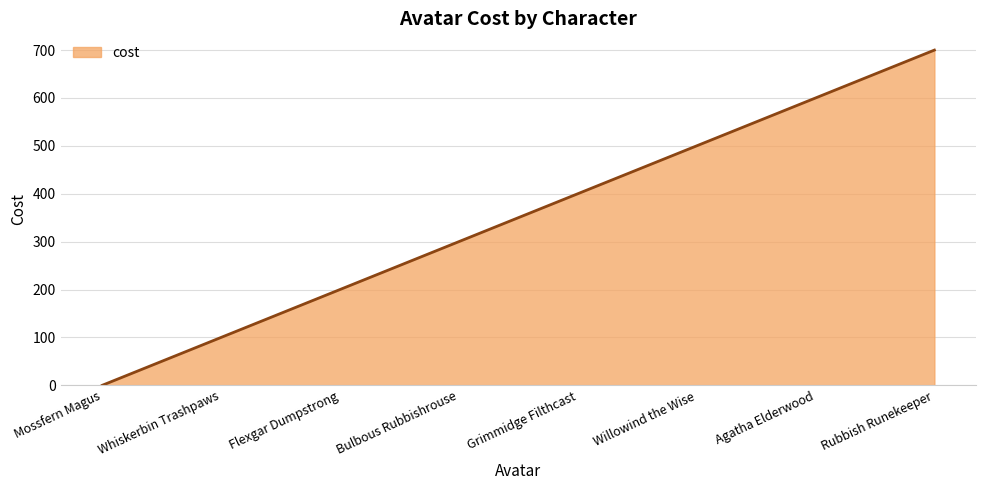

True or false: the data has more than 0 interior local peaks.

False